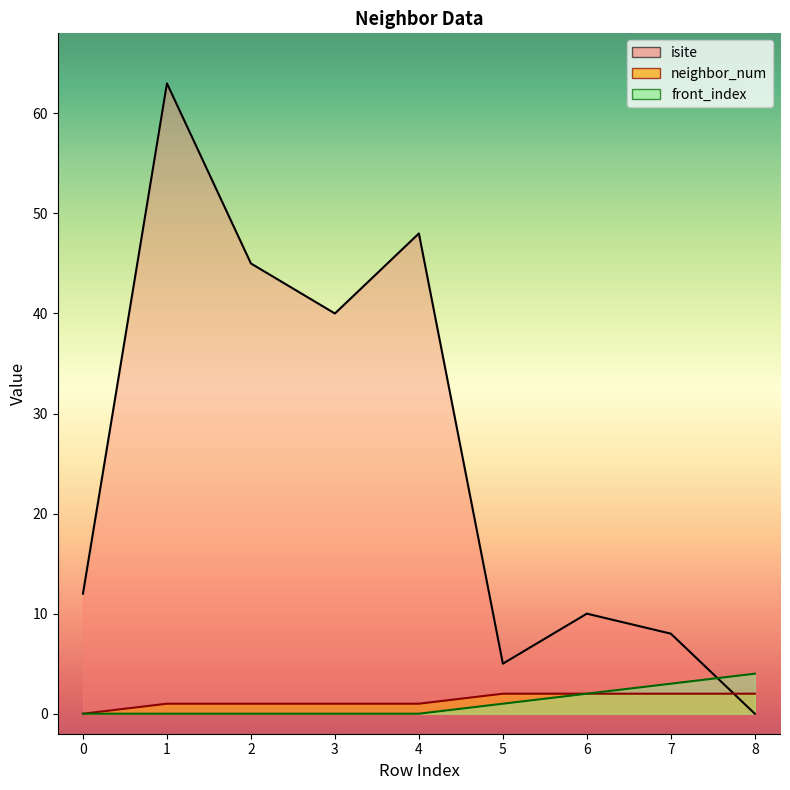

What is the approximate value of isite at 6?

10